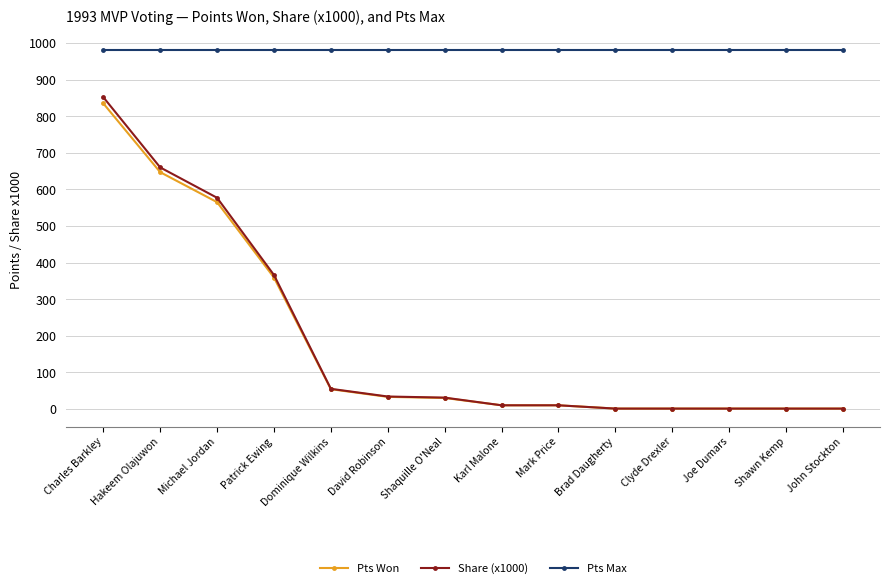

What is the total value across all series at Charles Barkley?

2667